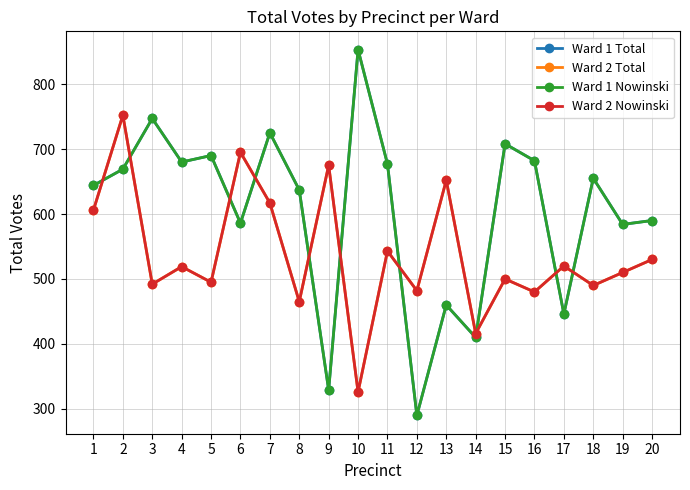

List the labels in order of Ward 1 Total value, largest first.

10, 3, 7, 15, 5, 16, 4, 11, 2, 18, 1, 8, 20, 6, 19, 13, 17, 14, 9, 12